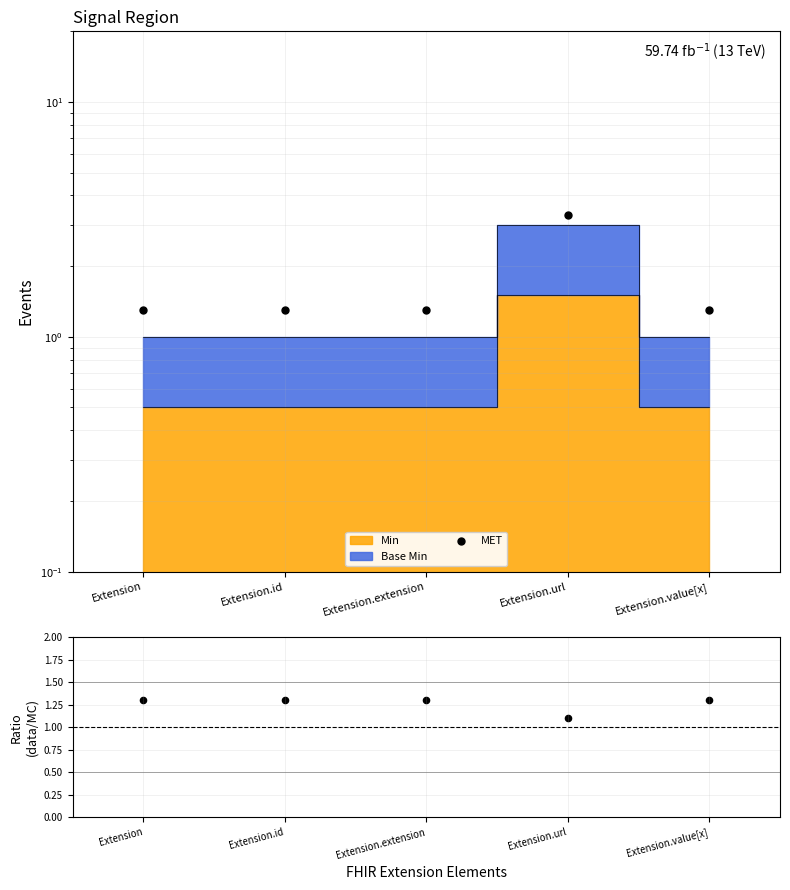

Is the value of MET at Extension.extension greater than the value of Ratio at Extension.value[x]?

Yes